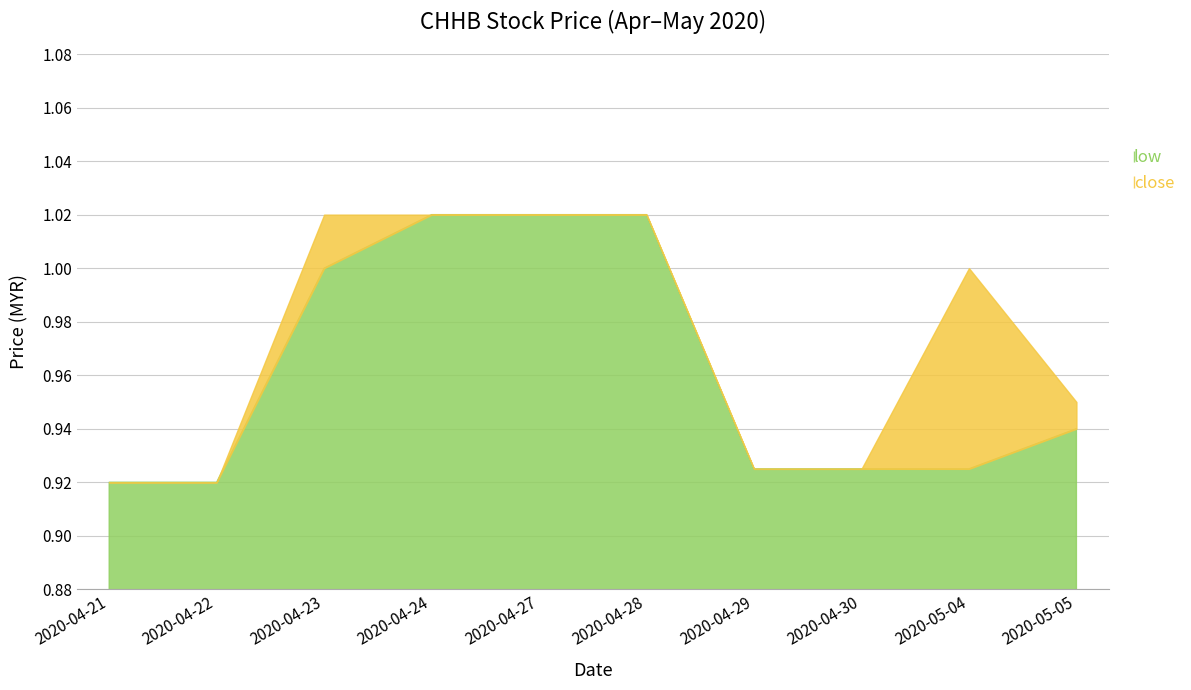

Count the close values in the range 0 to 1.

6